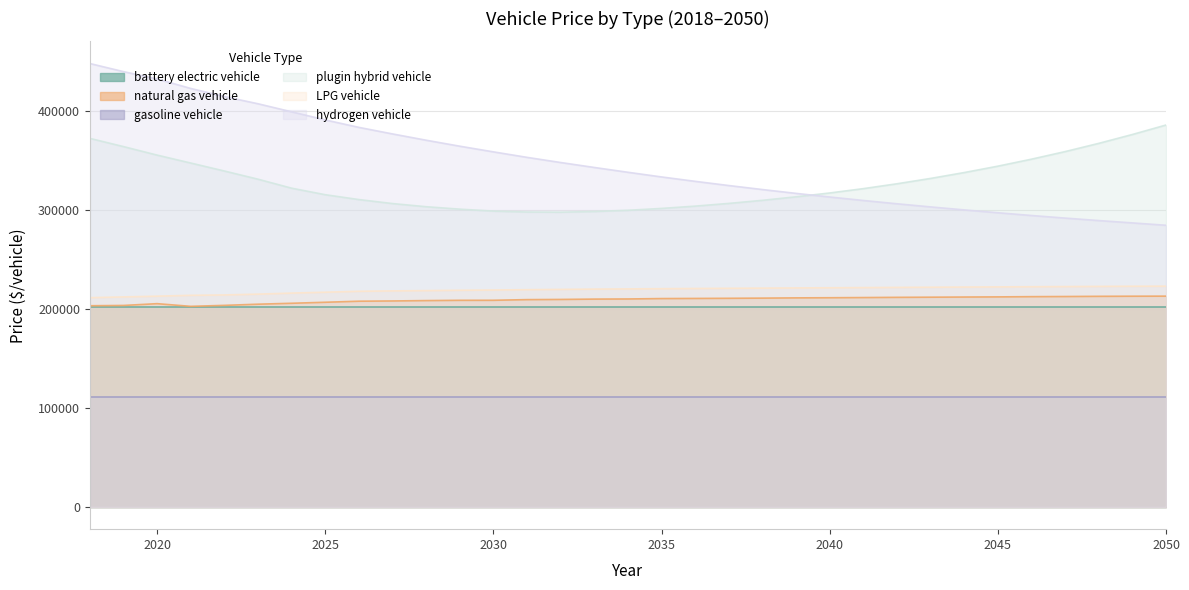

What is the value of the LPG vehicle point at the 12th from the left?

218687.0